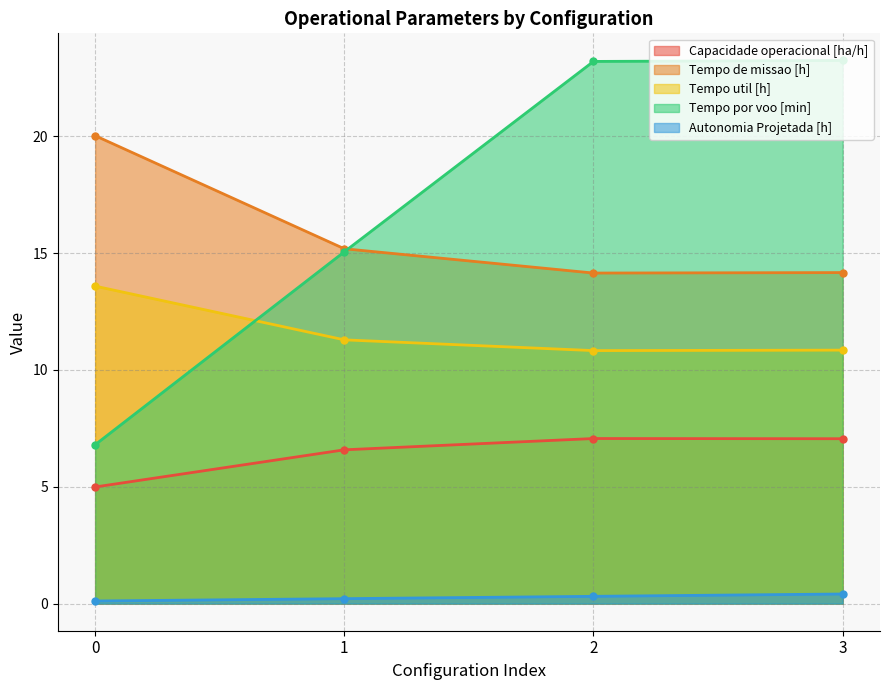

Where is Tempo util [h] nearest to the value 12?

1